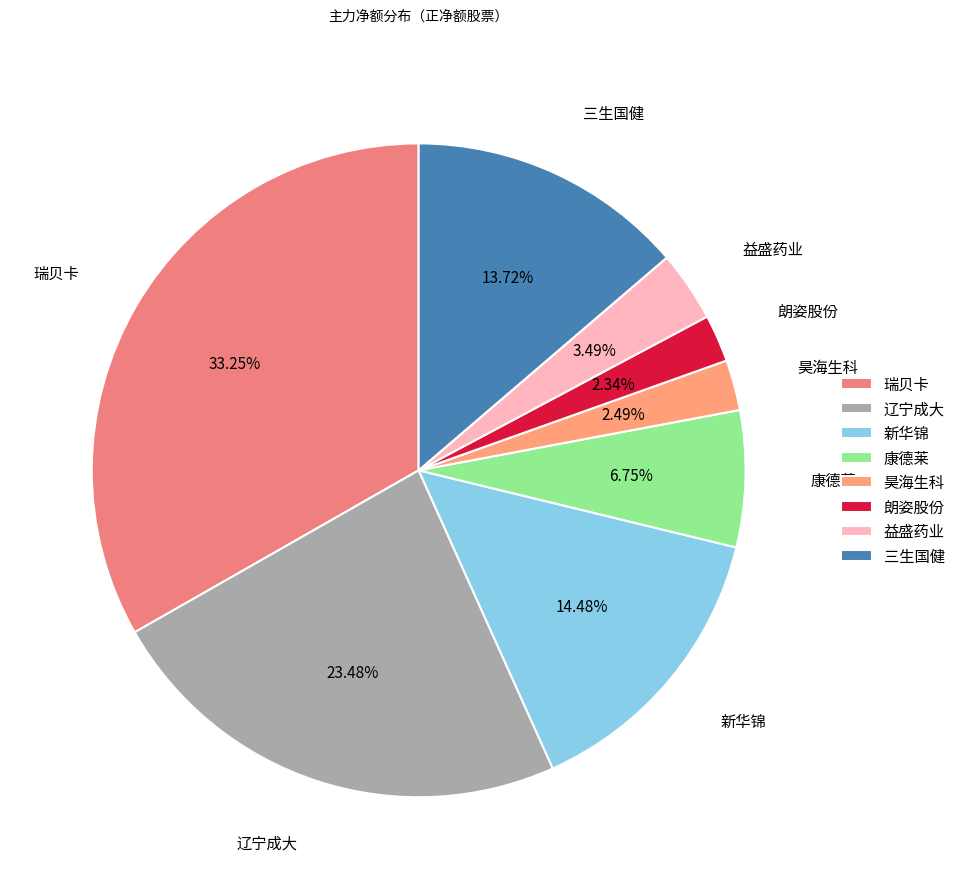

Do 康德莱 and 益盛药业 together represent more than half of the pie?

No